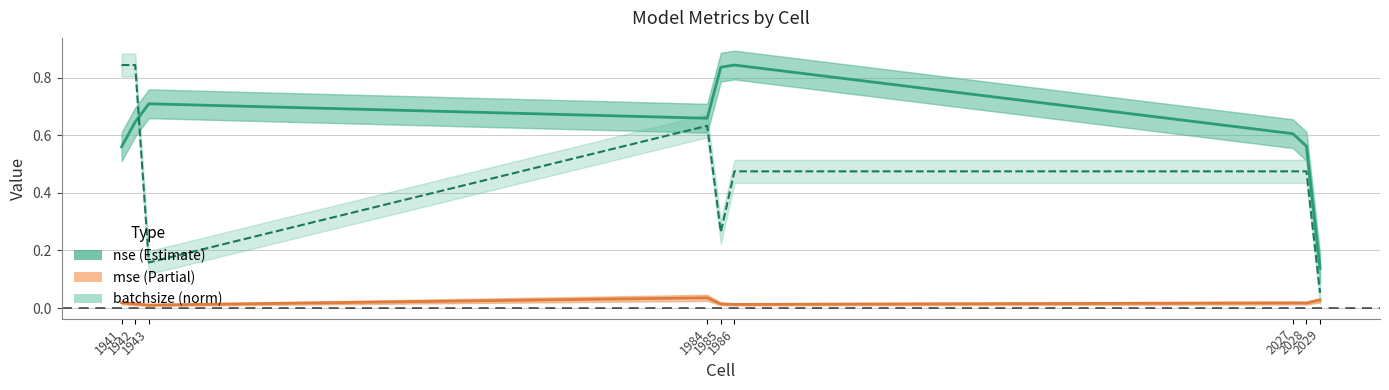

Which category has the lowest value in the batchsize (norm) series?

2029